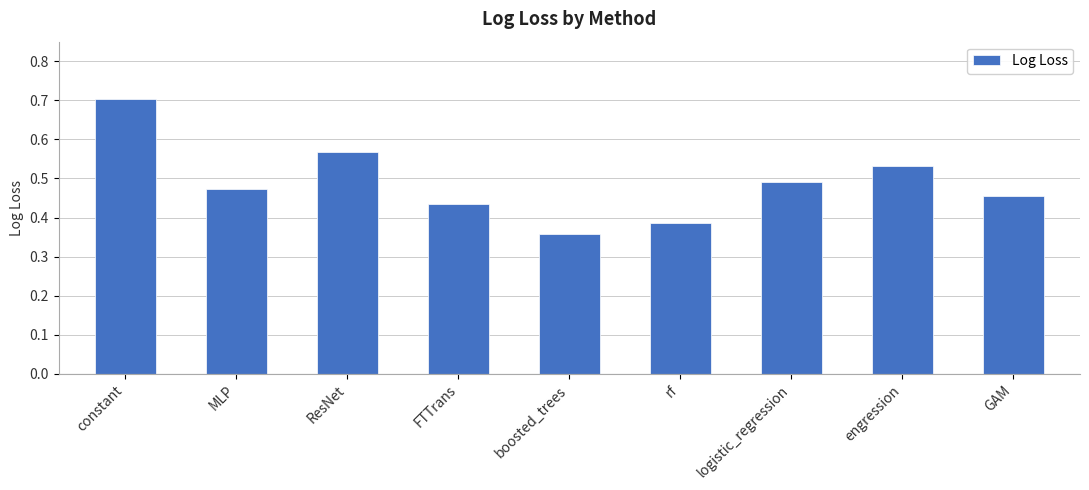

The chart shows a value of 0.5 at MLP. True or false?

True